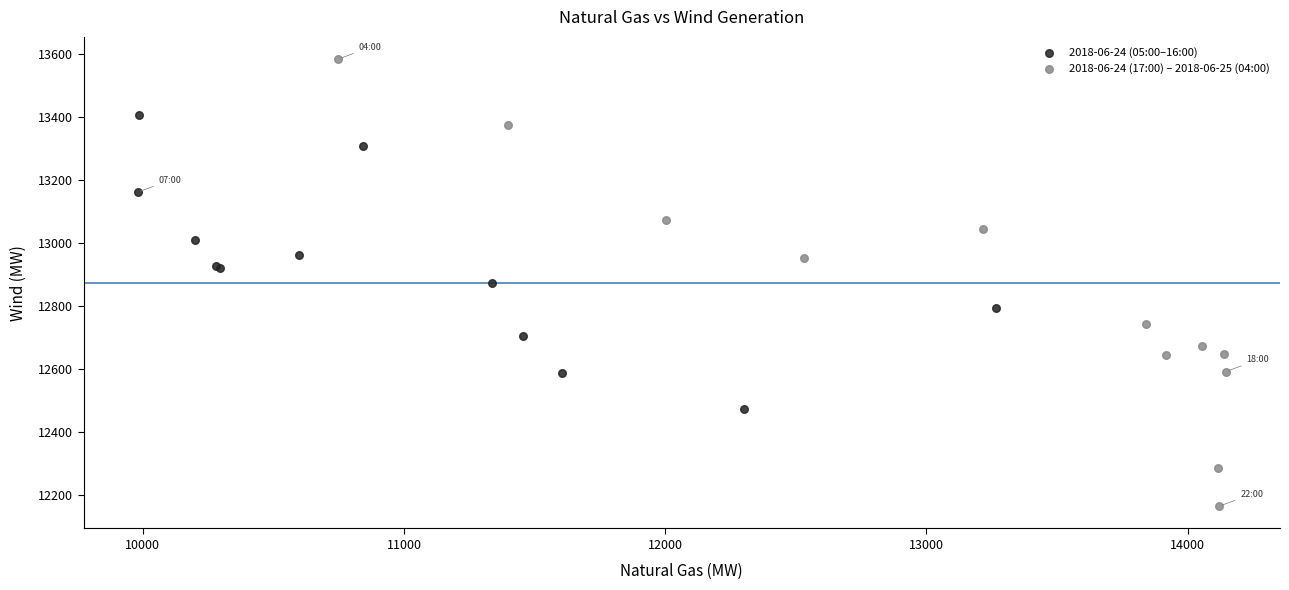

Which series has the widest spread of Y values?

2018-06-24 (17:00) – 2018-06-25 (04:00)